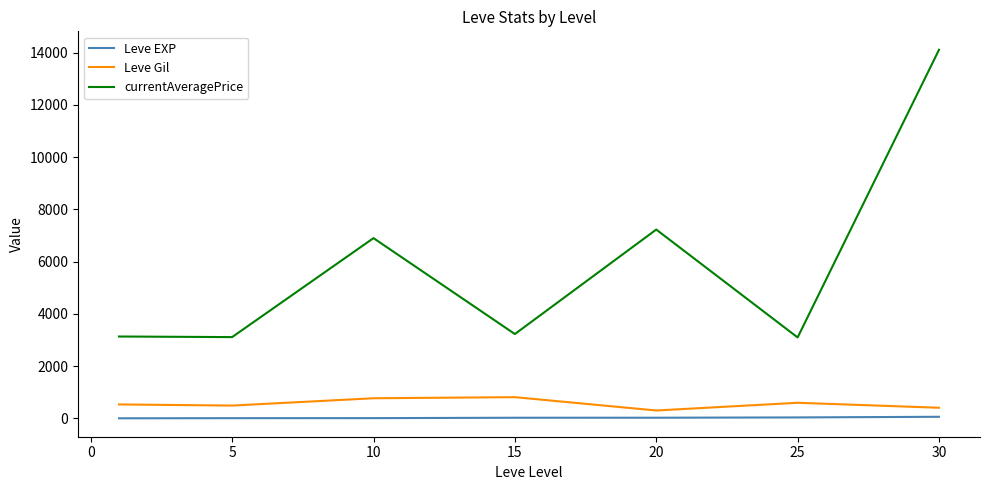

Does the chart display data point markers on the line(s)?

No